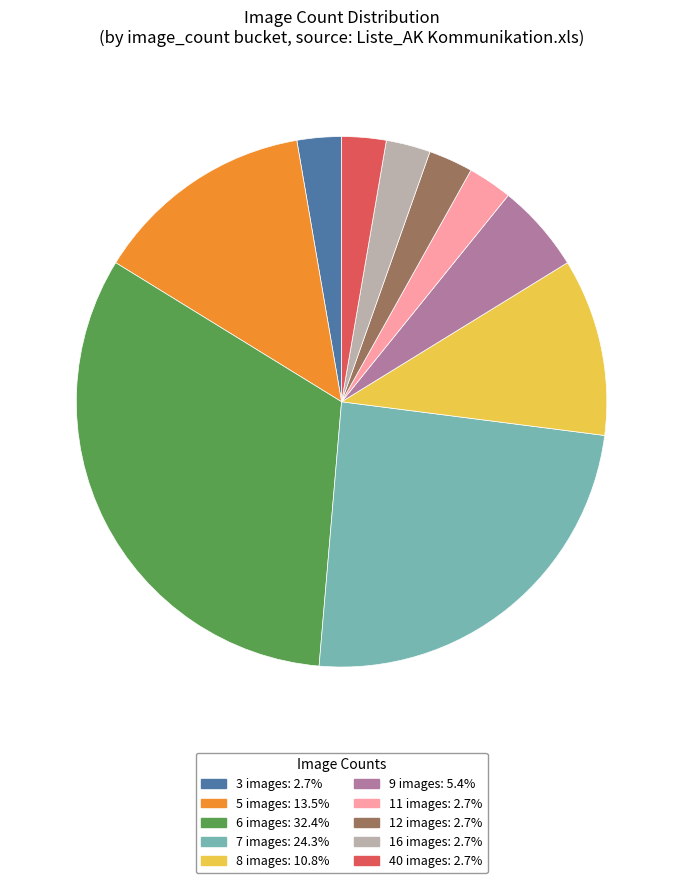

Is there a majority slice in this chart?

No